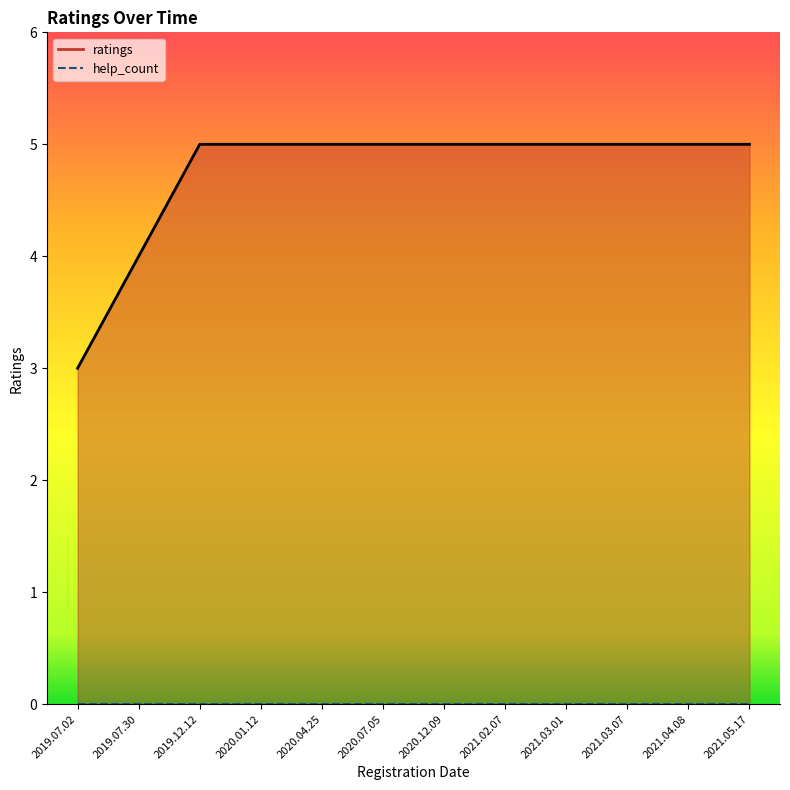

The chart shows a value of 5 at 2019.12.12. True or false?

True